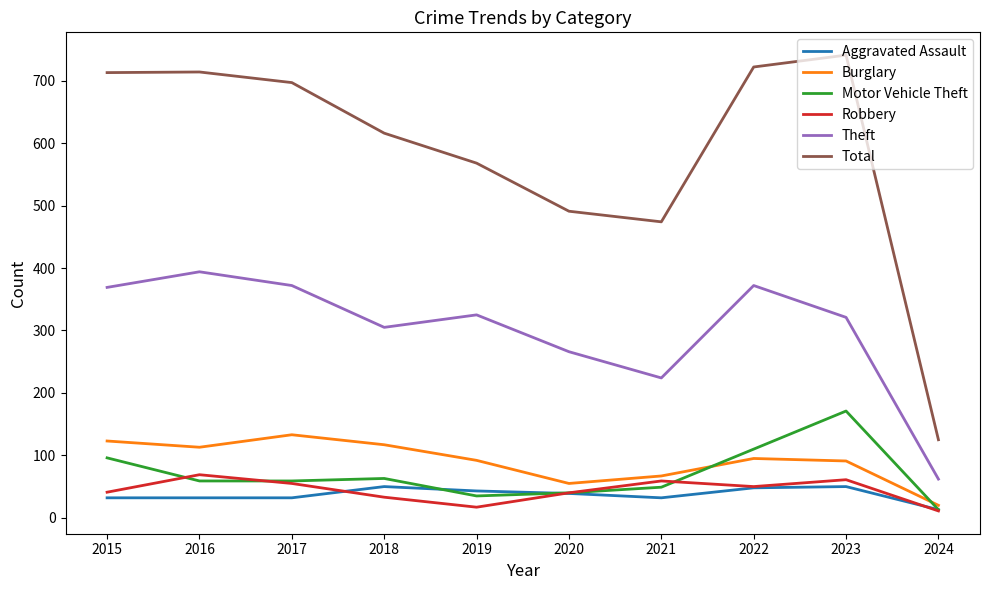

The Robbery series shows 14 at 2015. True or false?

False